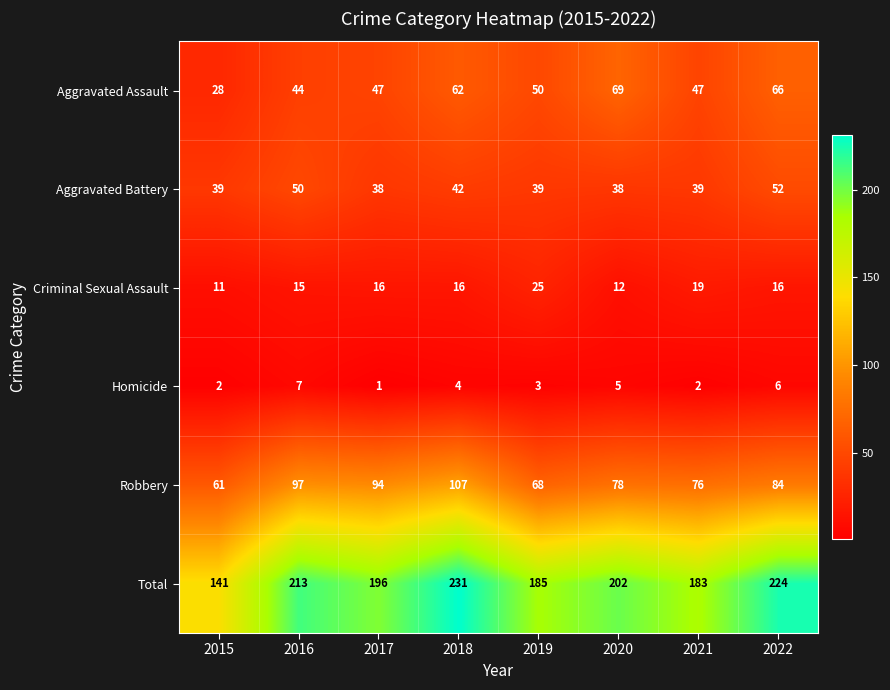

Rank the series at 2021 from lowest to highest value.

Homicide, Criminal Sexual Assault, Aggravated Battery, Aggravated Assault, Robbery, Total